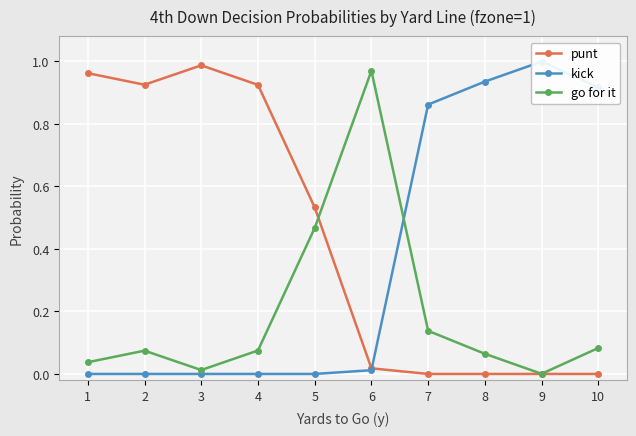

True or false: kick has more than 1 points higher than both neighbors.

False